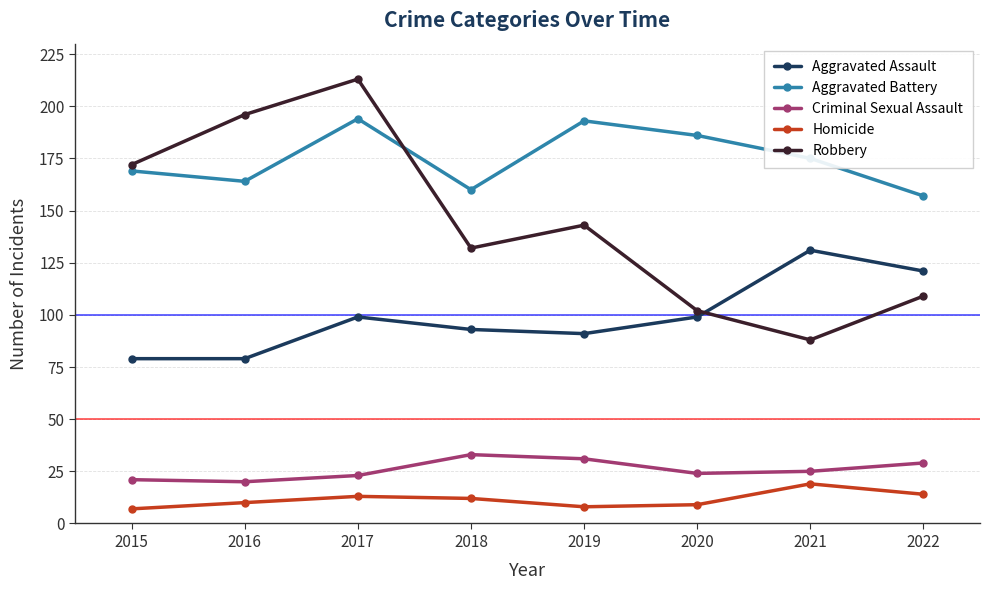

Reading left to right, extract all data points from this chart.

Aggravated Assault: 79	79	99	93	91	99	131	121
Aggravated Battery: 169	164	194	160	193	186	175	157
Criminal Sexual Assault: 21	20	23	33	31	24	25	29
Homicide: 7	10	13	12	8	9	19	14
Robbery: 172	196	213	132	143	102	88	109